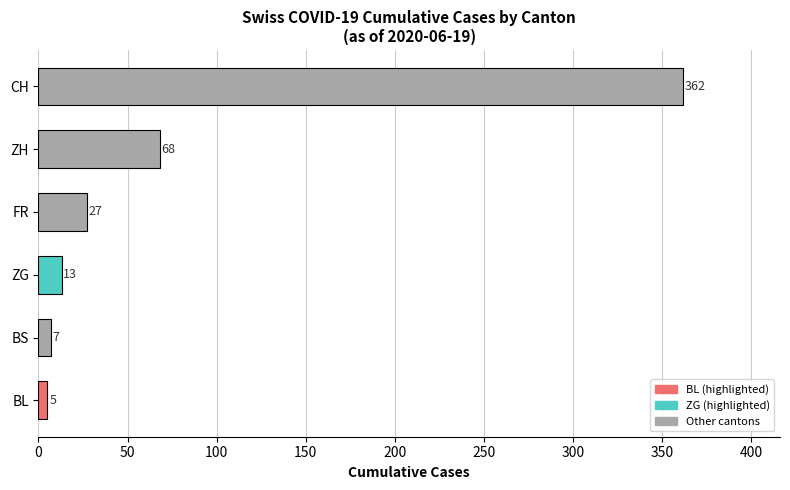

Is it true that the value at ZG is 13?

True